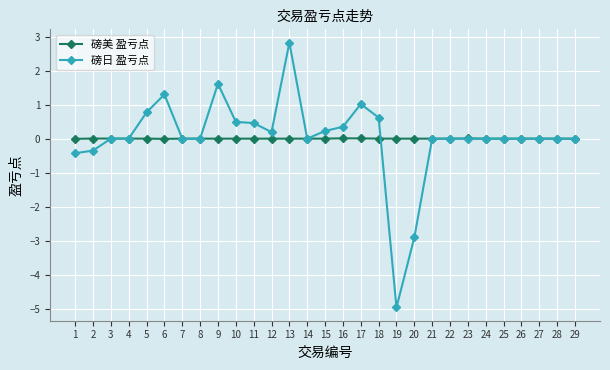

Is it true that 磅美 盈亏点 equals 0.0 at 11?

True